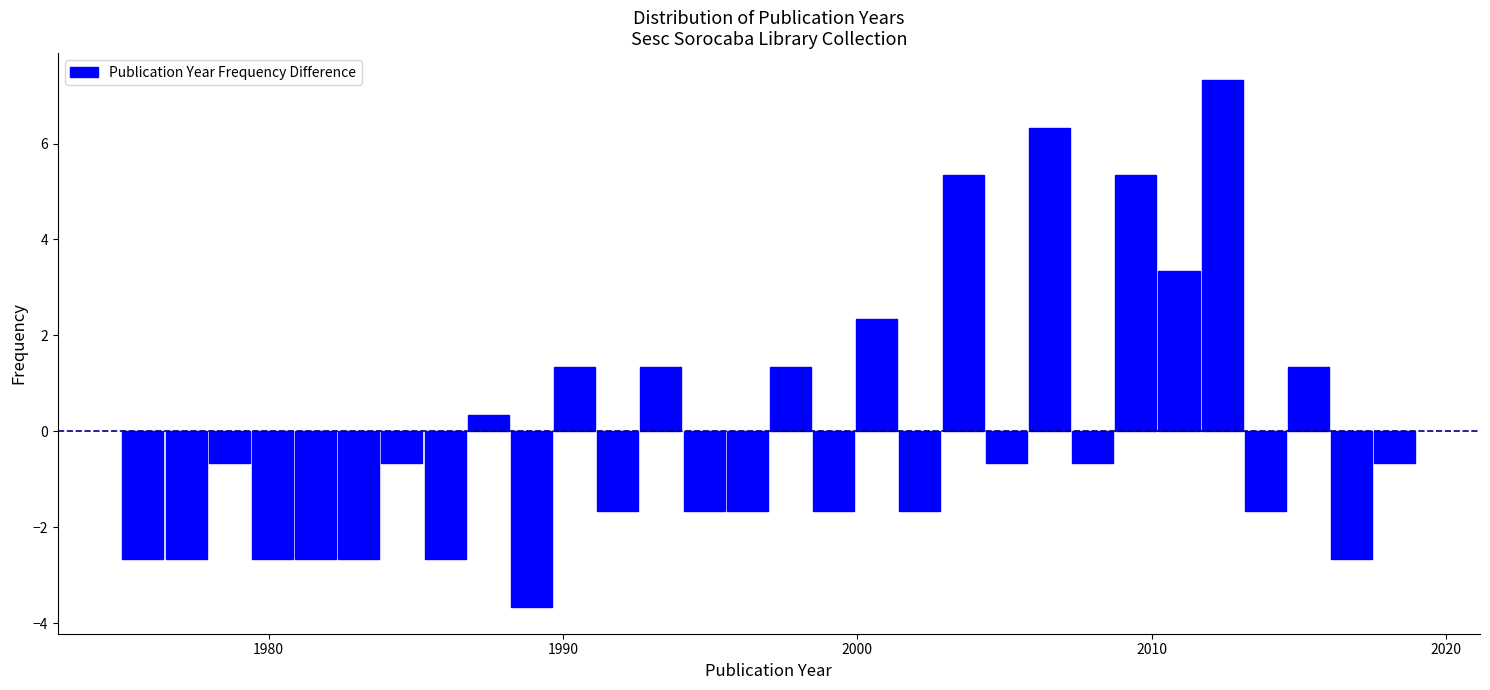

Around what value on the x-axis is the tallest bar? Give the approximate position of its centre, as read against the axis.

2012